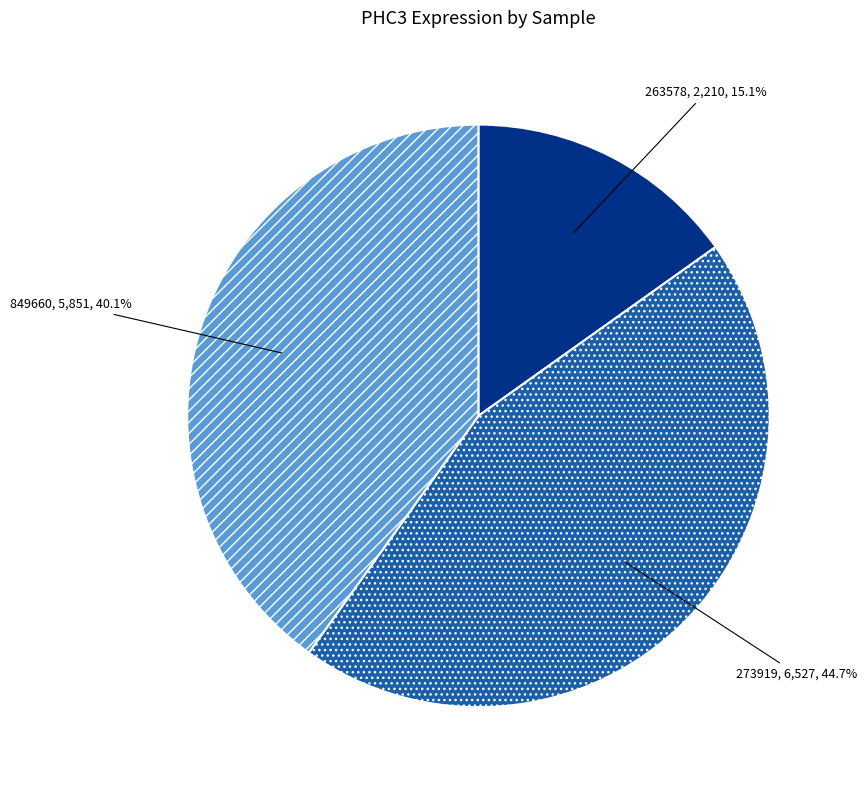

What percentage is NOT represented by 263578?

84.9%